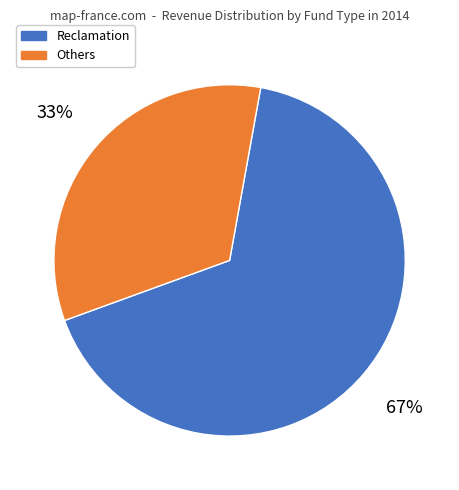

Is there any slice that represents more than half of the pie?

Yes